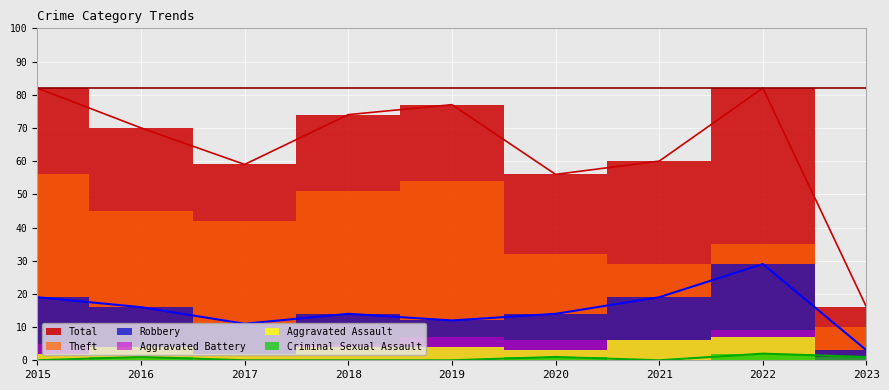

True or false: Criminal Sexual Assault and Total intersect in this chart.

False